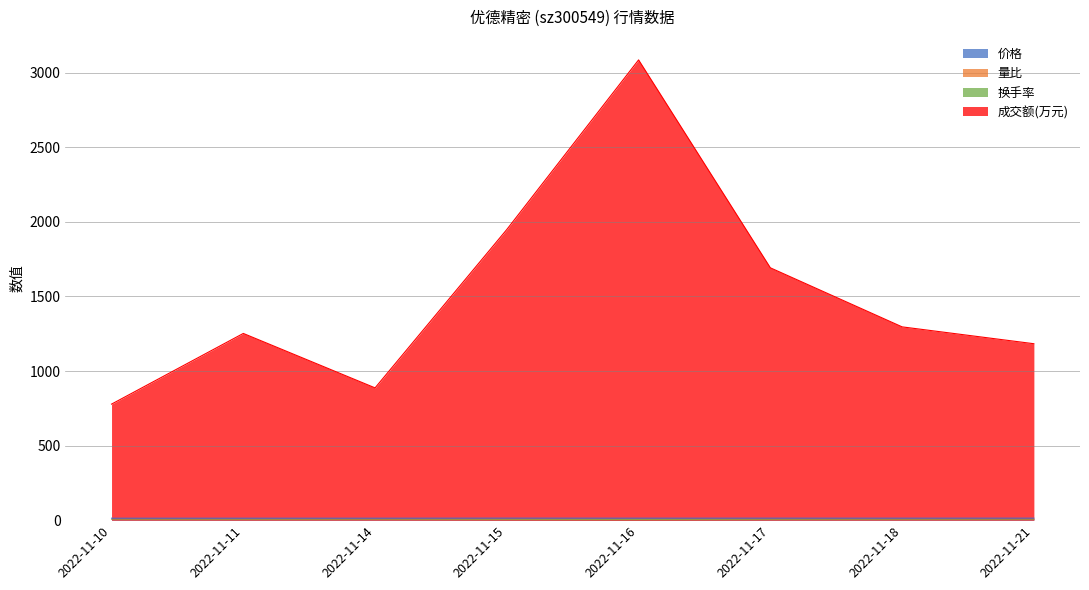

True or false: 量比 has more than 1 interior local peaks.

True